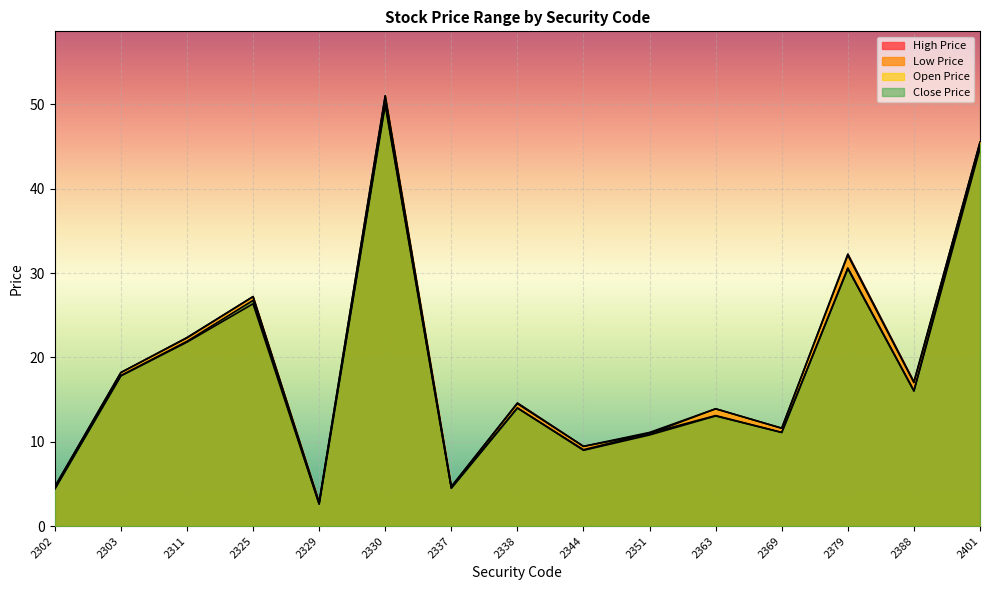

What is the greatest value displayed?

51.0